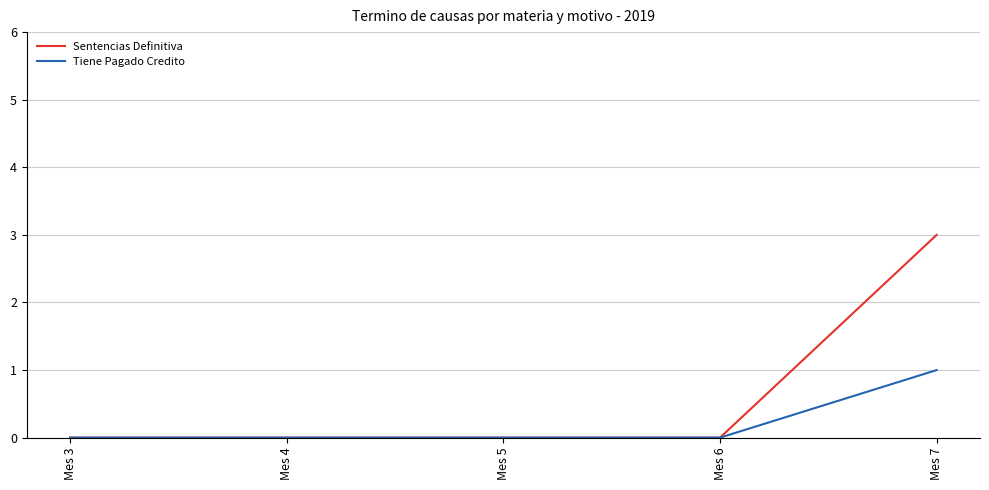

Count the number of categories in the chart.

5